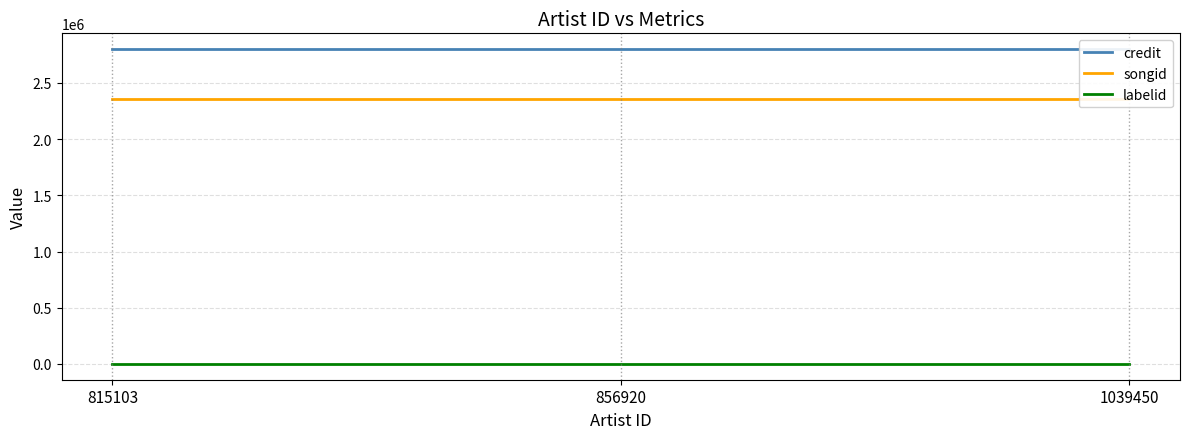

True or false: songid has a value of 3241722 at 1039450.

False